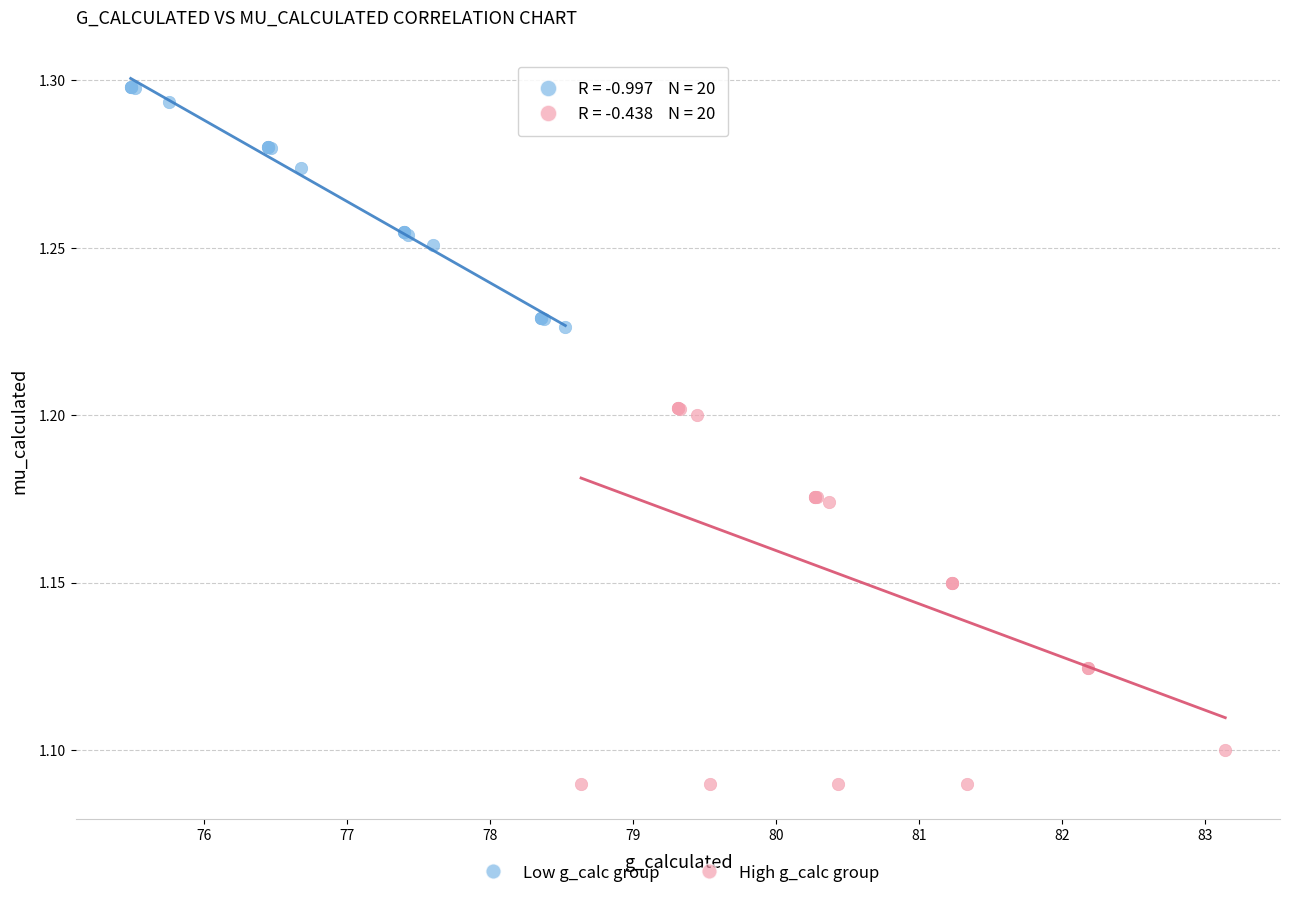

Which series reaches the minimum Y coordinate?

High g_calc group